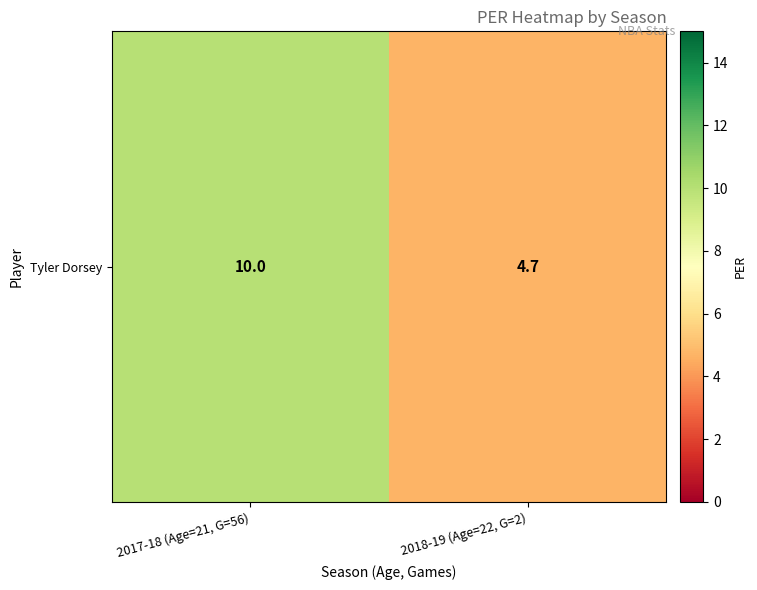

What is the ratio of the value at 2017-18 (Age=21, G=56) to the value at 2018-19 (Age=22, G=2)?

2.1